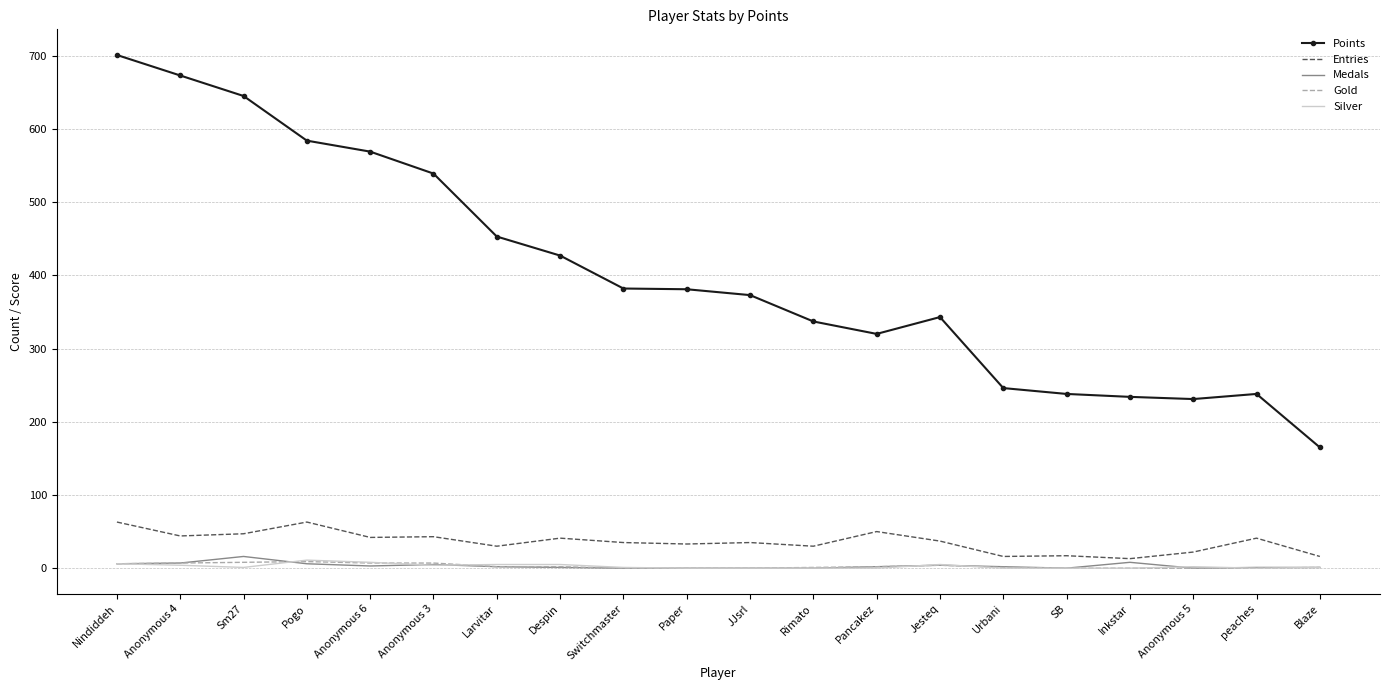

What is the total value across all series at Anonymous 3?

598